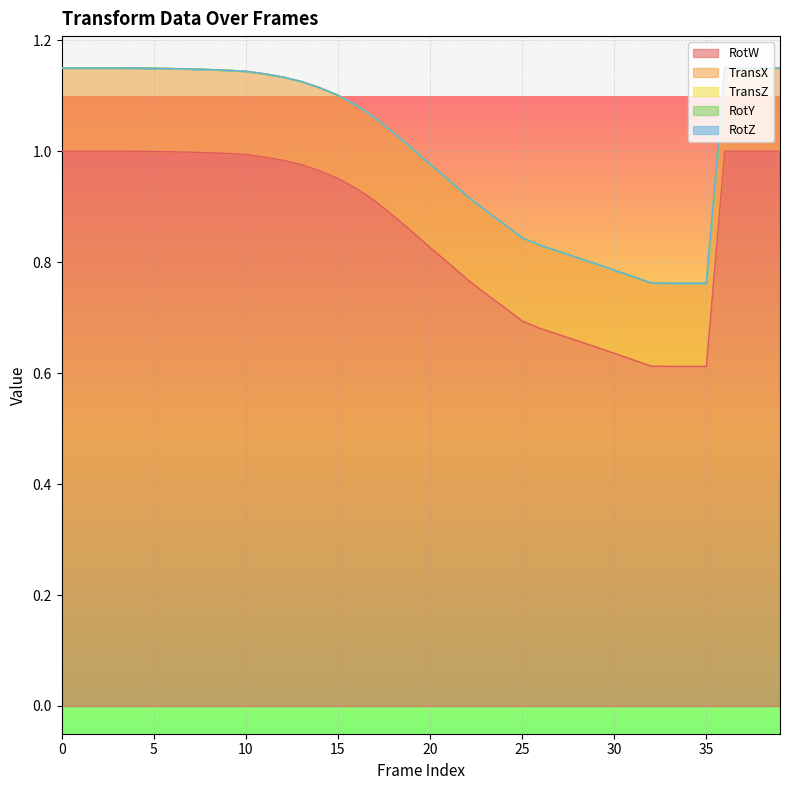

Count the number of data series in this chart.

5